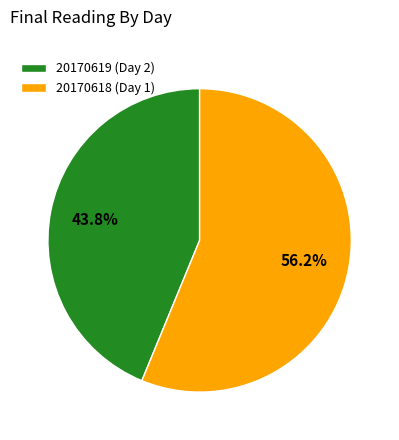

Does any single category account for the majority?

Yes